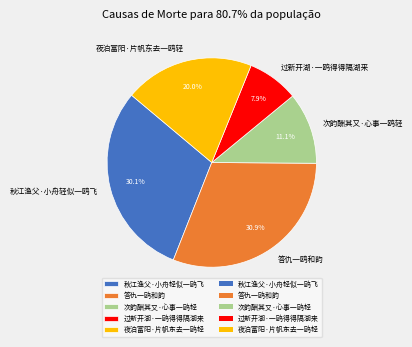

To the nearest percent, what percentage of the pie is 答仇一鸥和韵?

31%